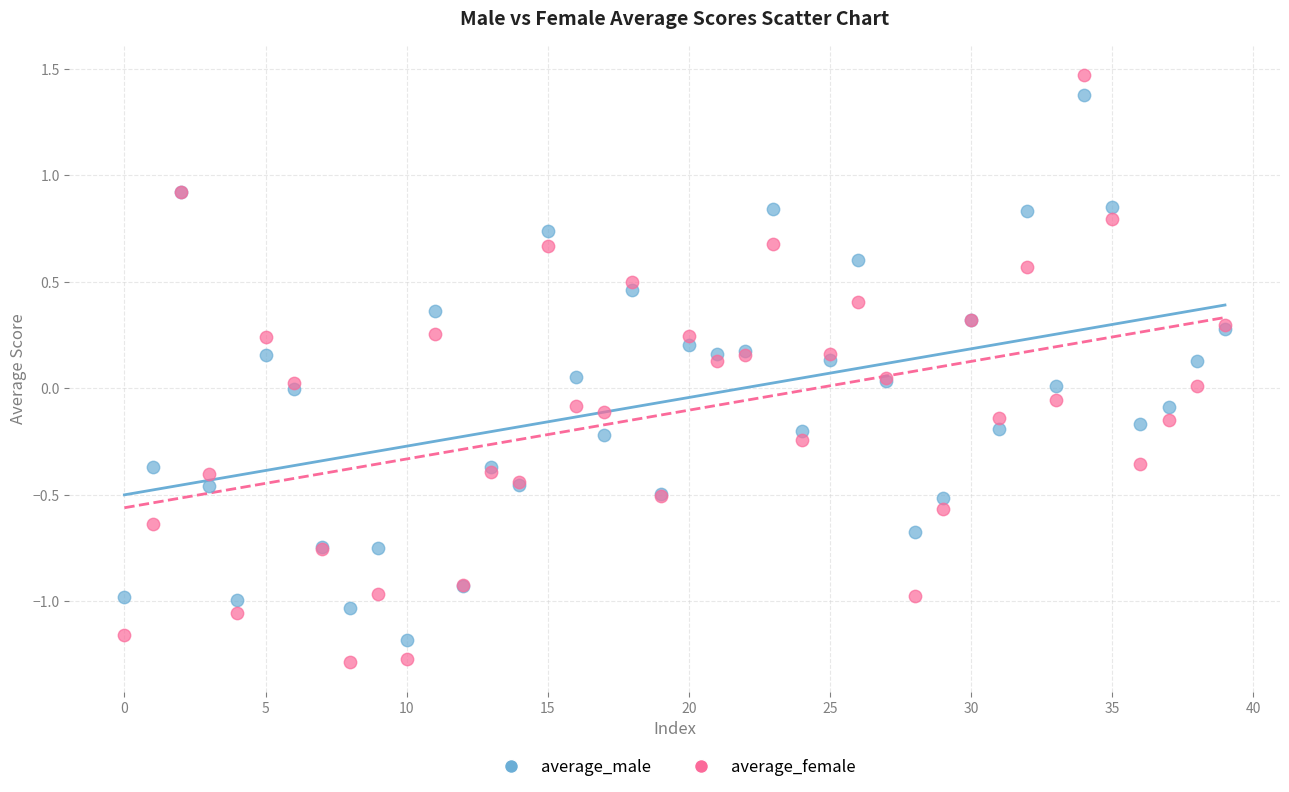

What are all the series names shown in the legend?

average_male, average_female